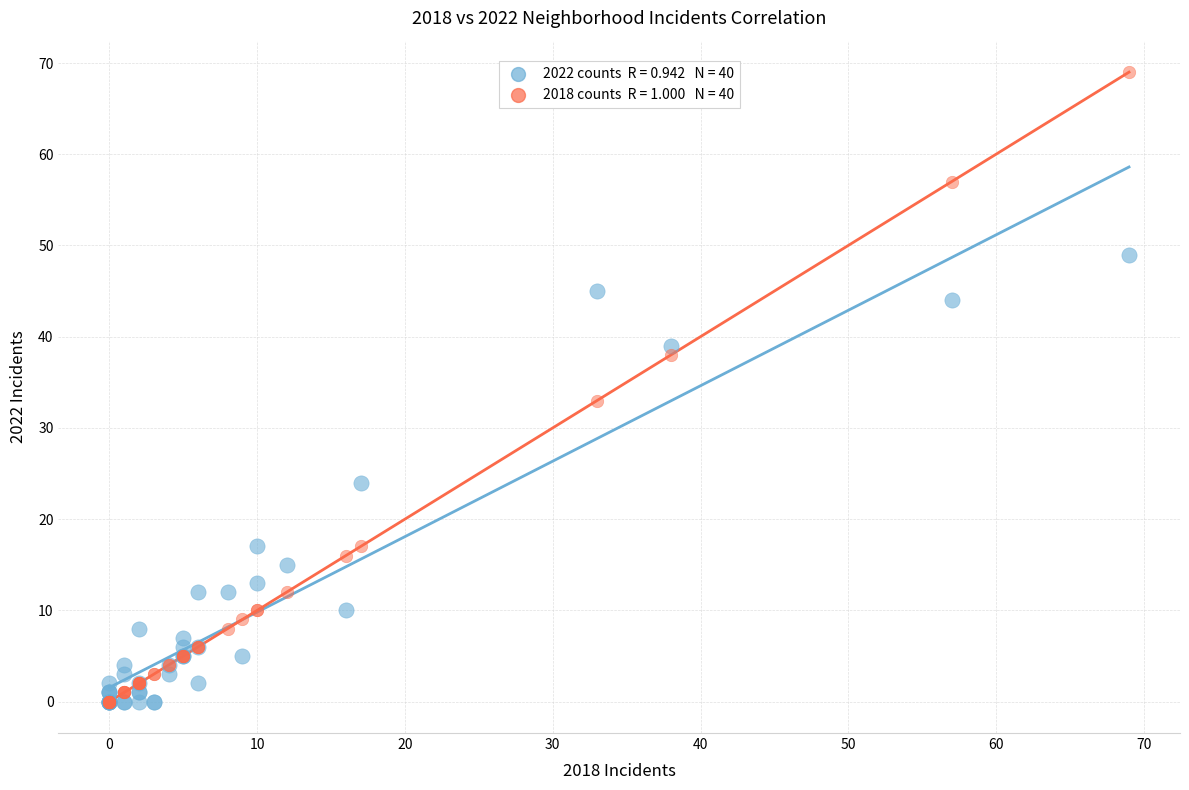

Across all series, what Y value is closest to 34?

33